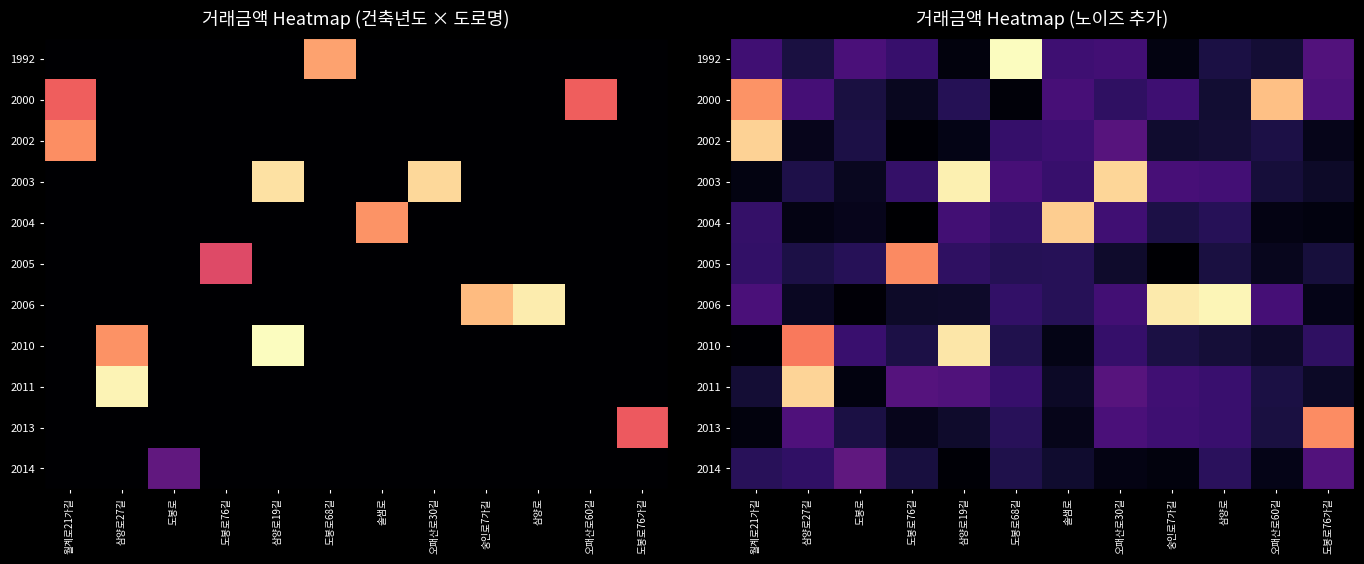

Count the number of categories in the chart.

12